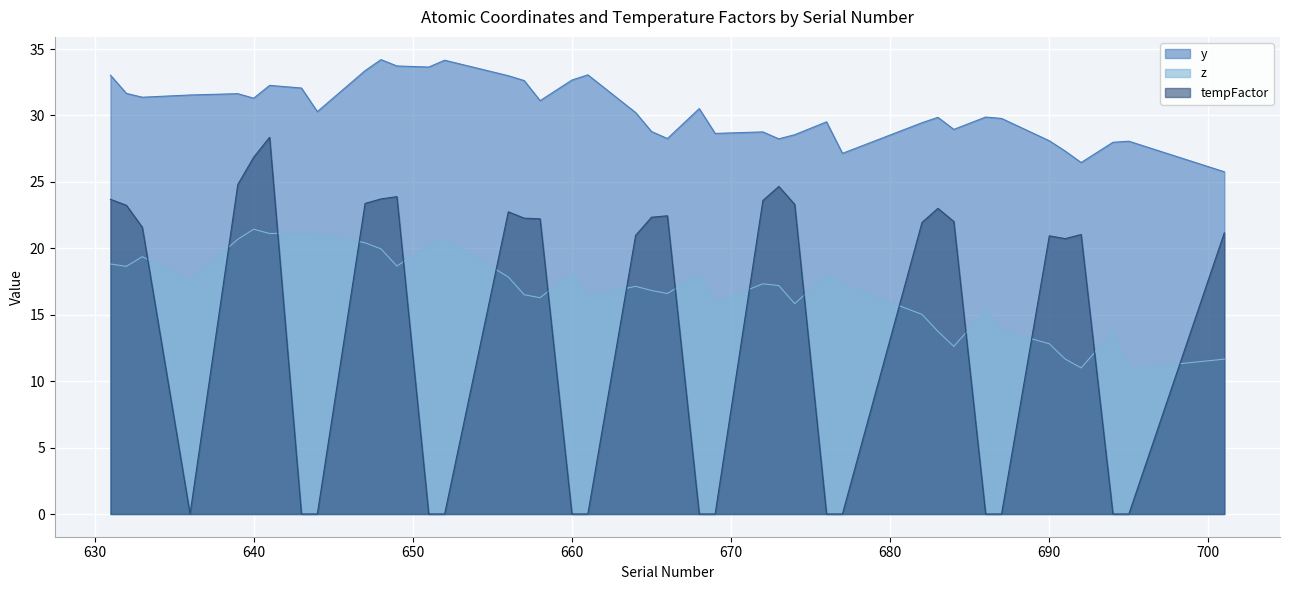

The y series shows 58.0 at 657. True or false?

False